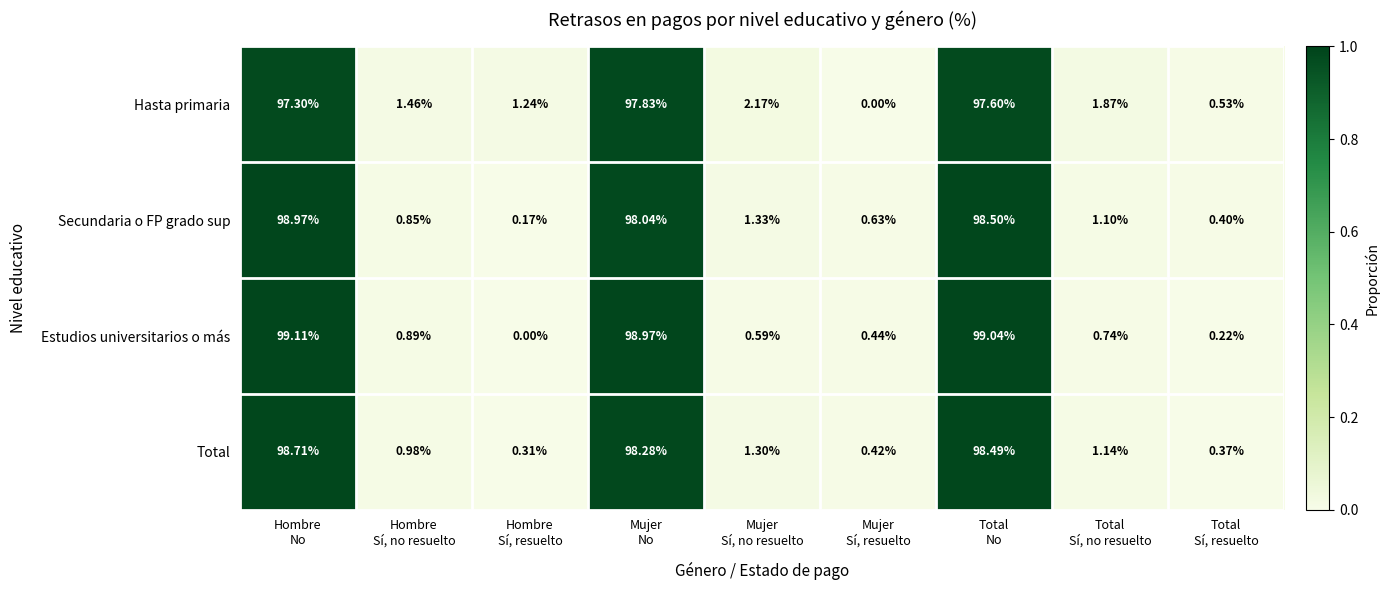

What is the greatest value displayed?

99.1